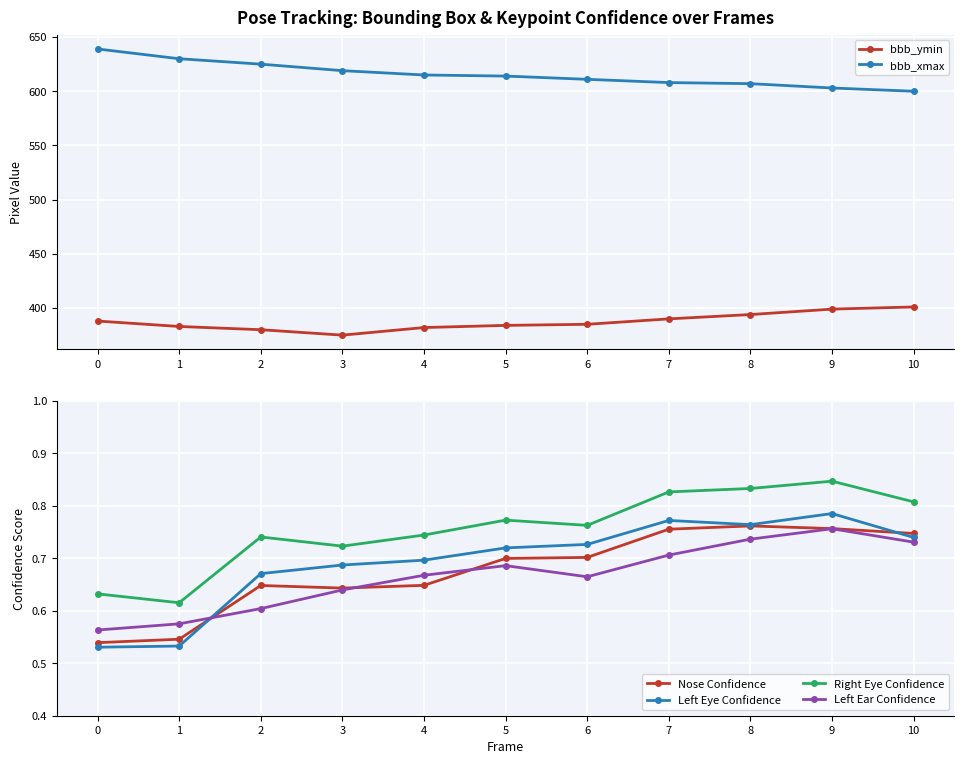

True or false: Nose Confidence has a value of 0.7 at 6.

True